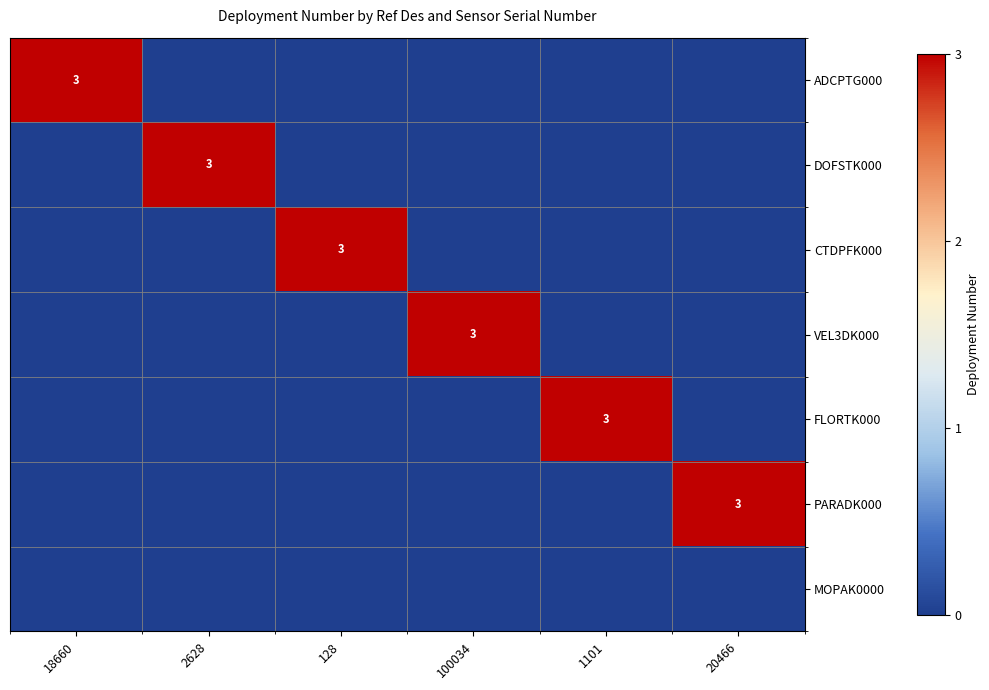

Between 20466 and 1101, which is larger?

20466